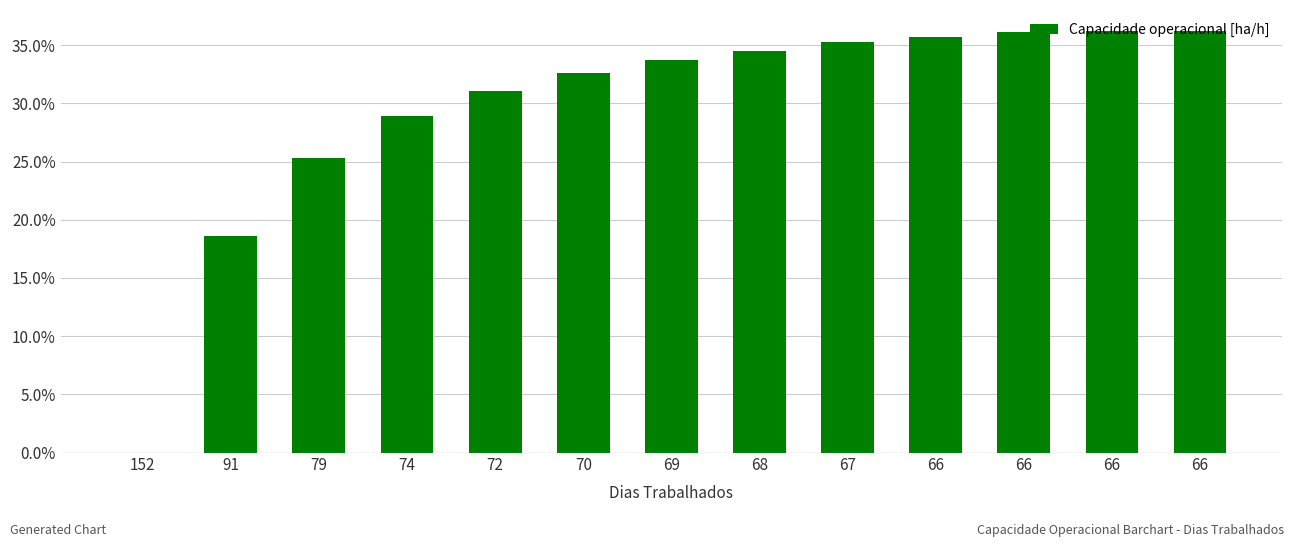

Where is the data nearest to the value 0?

152